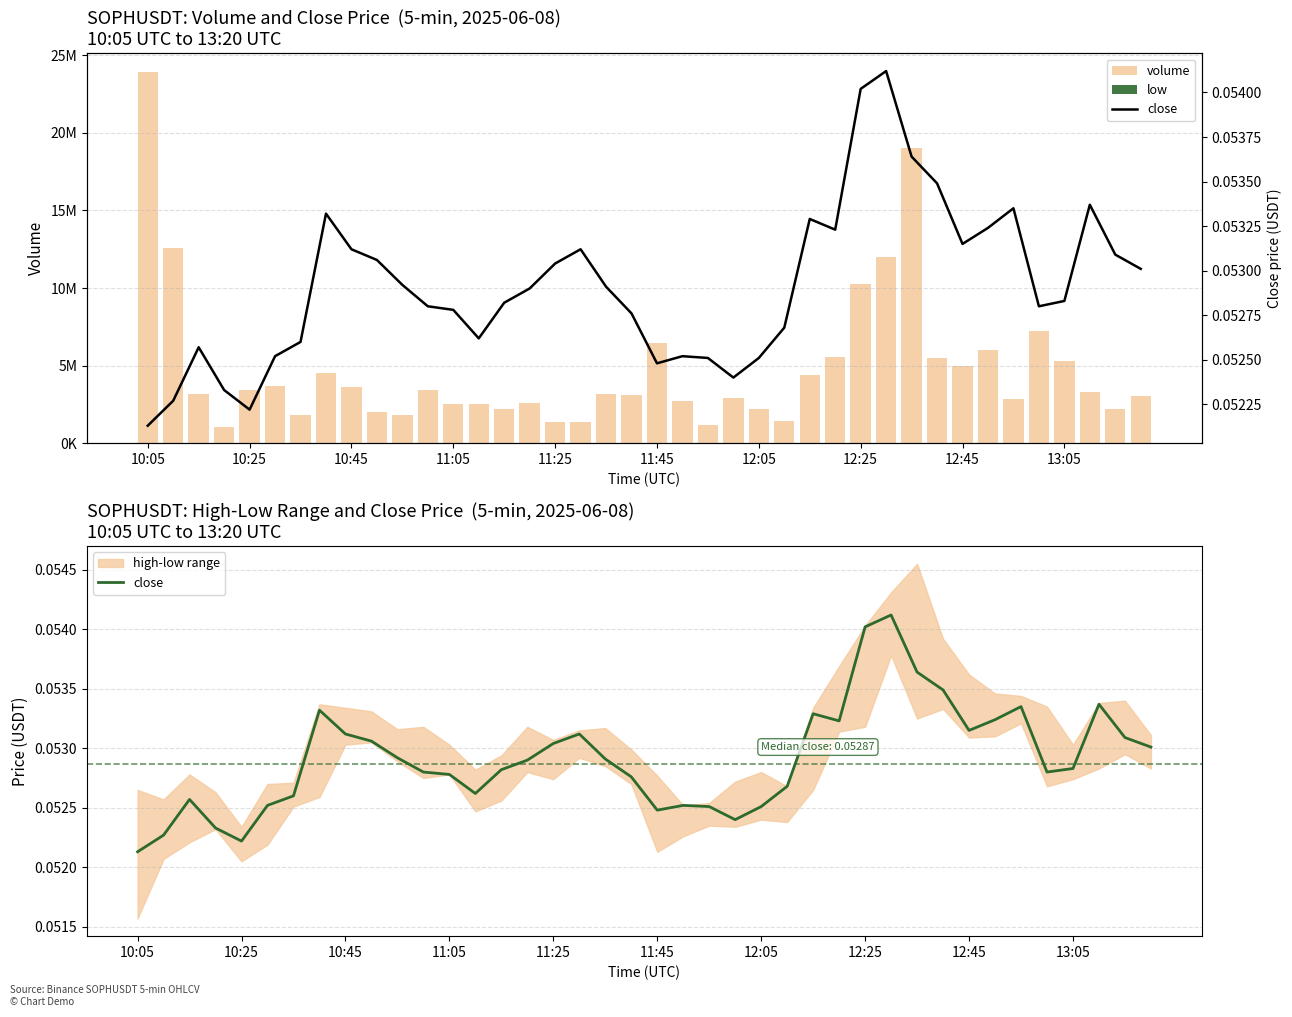

What position from the left is 11?

12